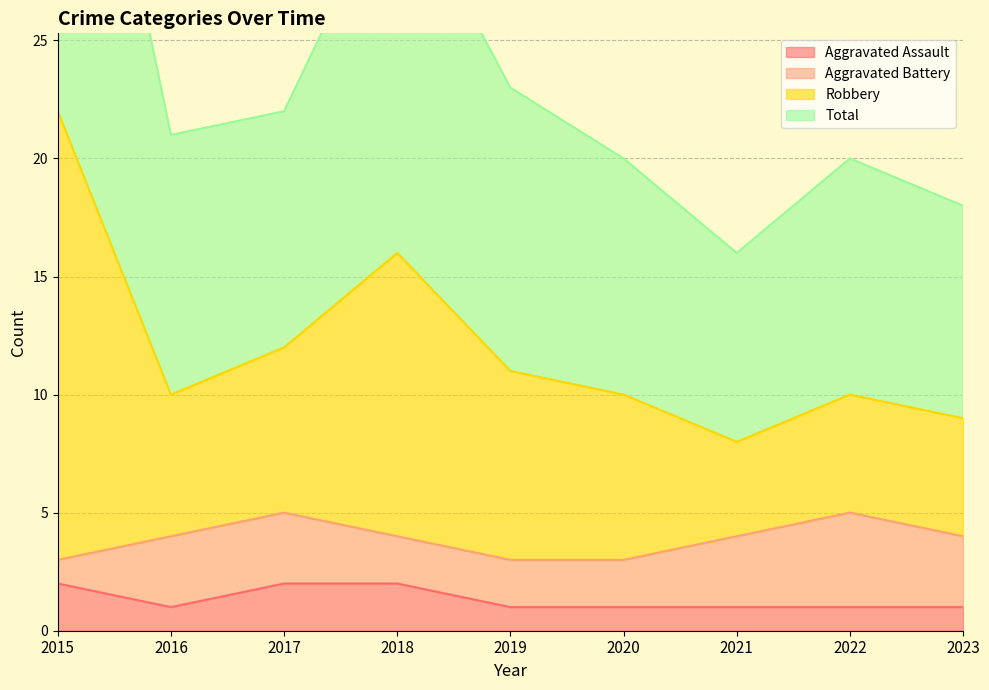

Is it true that Aggravated Assault equals 1 at 2016?

True